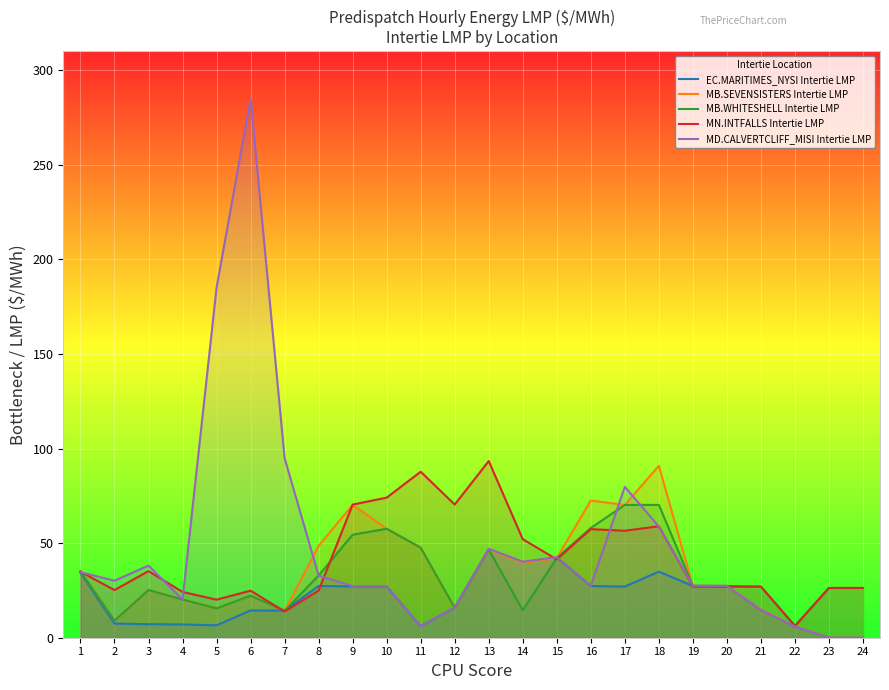

Which series has the largest range (max minus min)?

MD.CALVERTCLIFF_MISI Intertie LMP